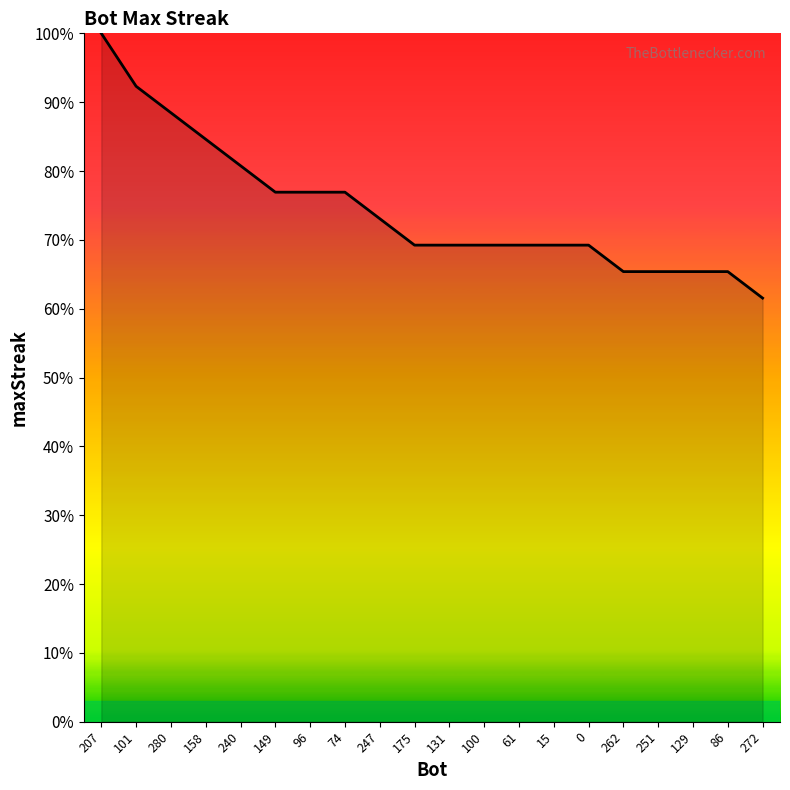

Which category has the highest value across all series?

207